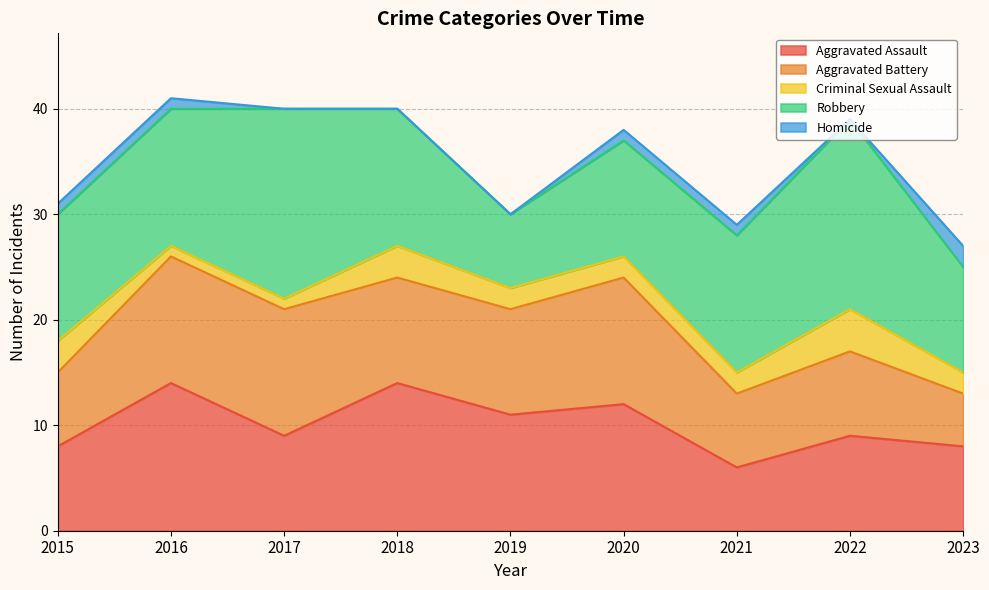

What is the difference between the maximum and minimum values in the Homicide series?

2